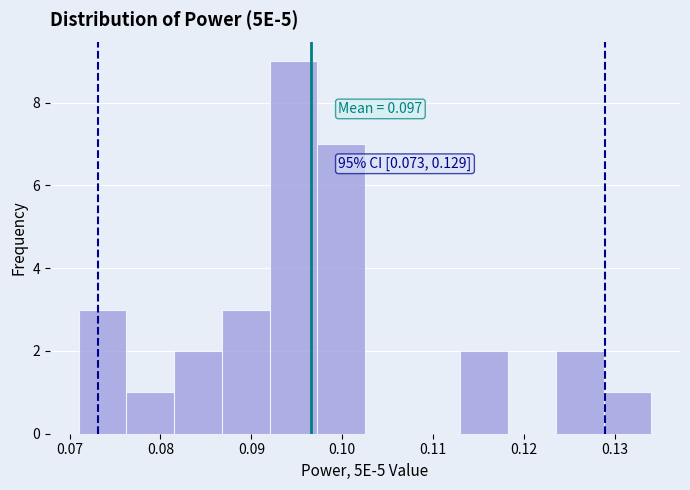

Which range on the x-axis has the tallest bar?

0.092 to 0.097